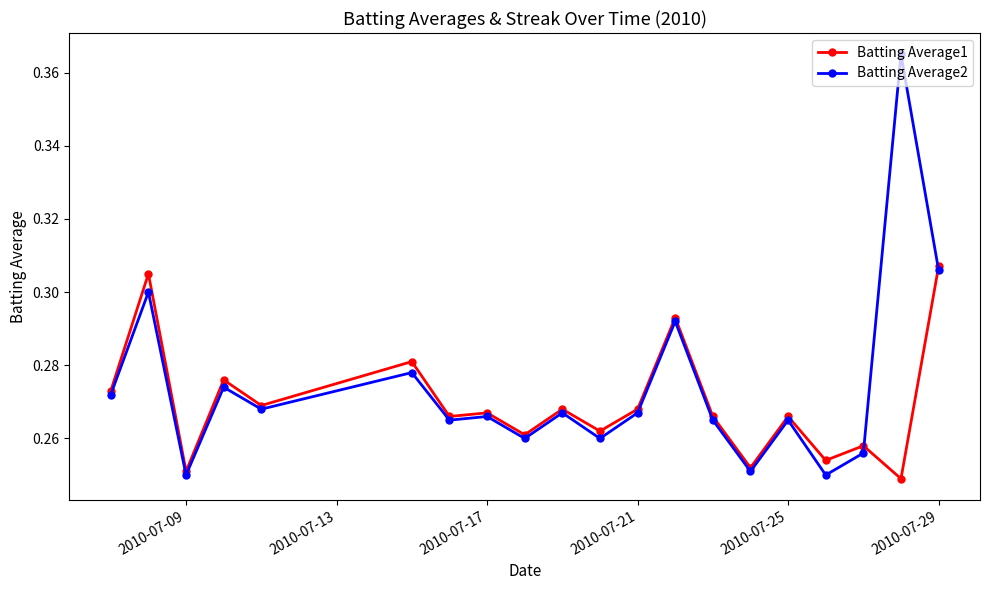

True or false: Batting Average2 and Batting Average1 intersect in this chart.

True